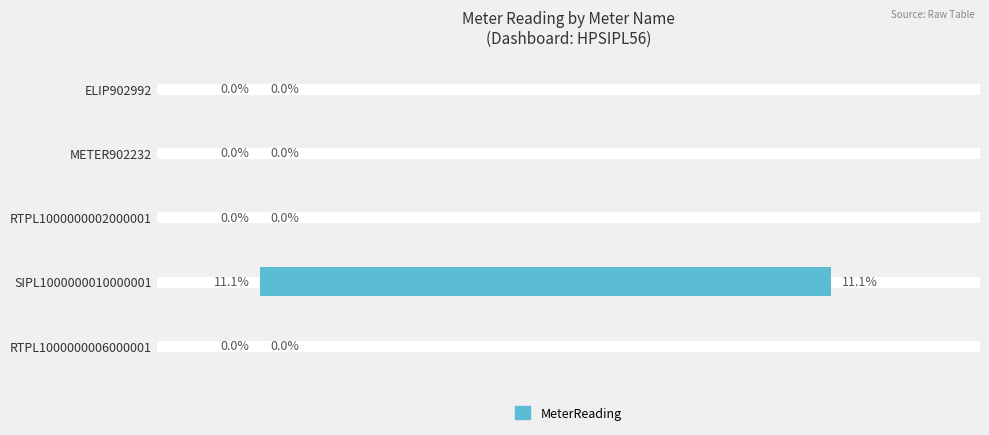

Which label corresponds to the largest value in the chart?

SIPL1000000010000001